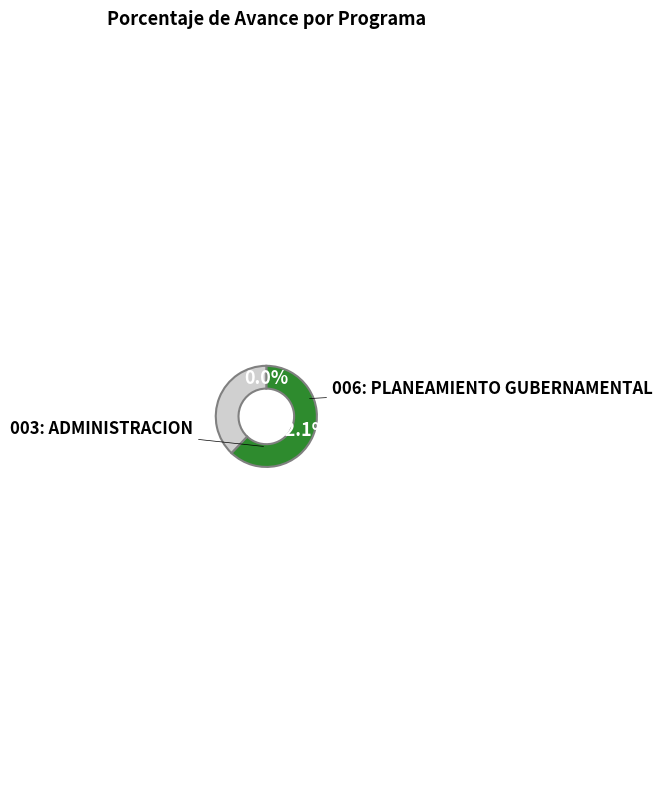

Does any single category account for the majority?

Yes